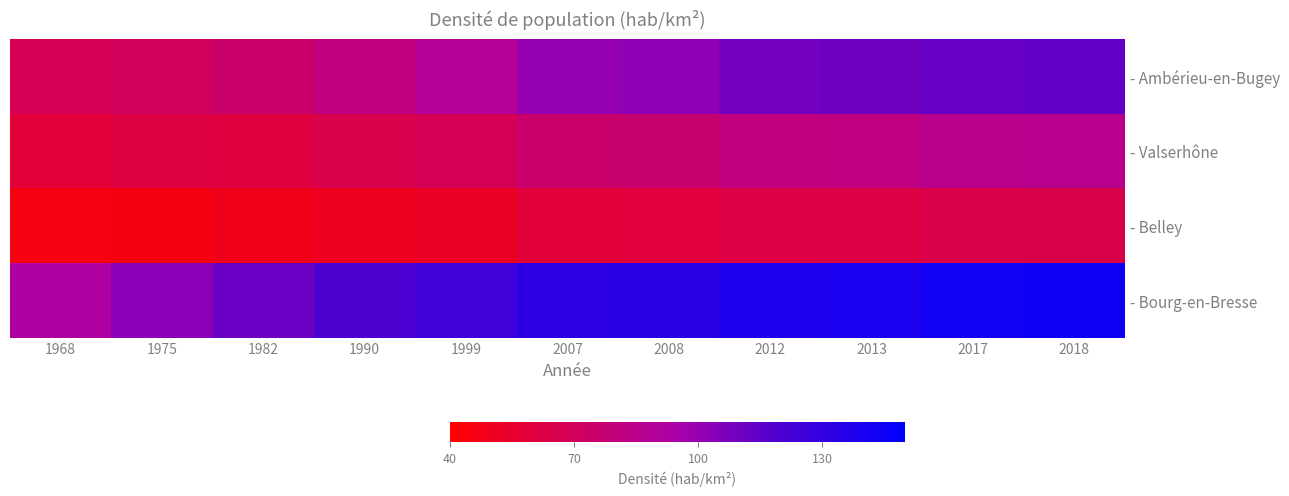

At which category is the sum across all series the highest?

2018